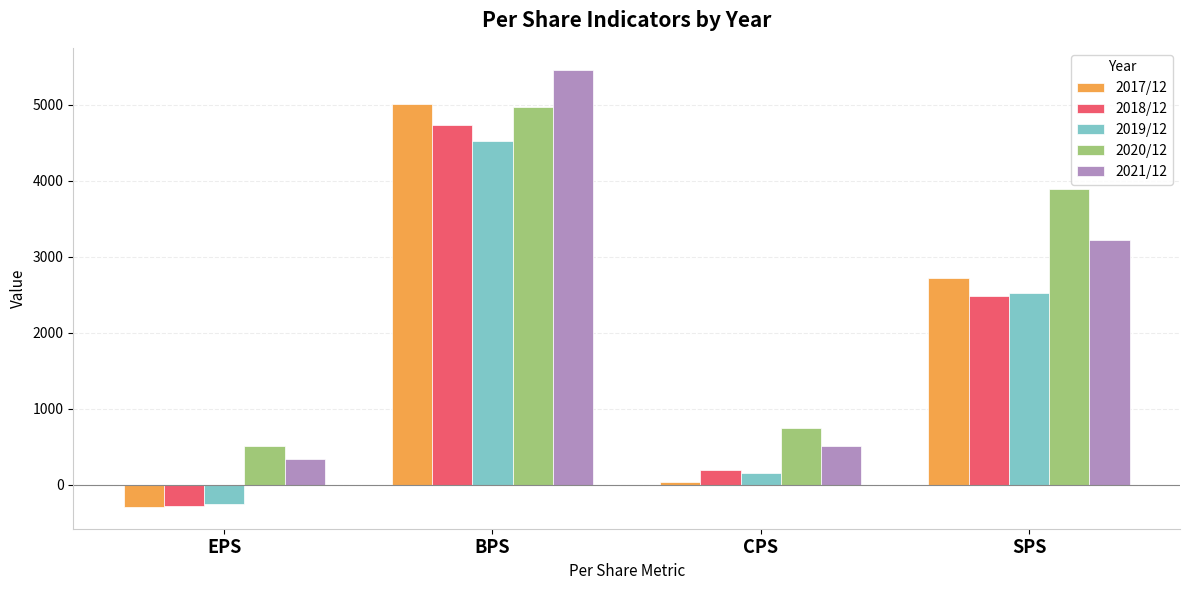

The value of 2019/12 at BPS is 4519. True or false?

True